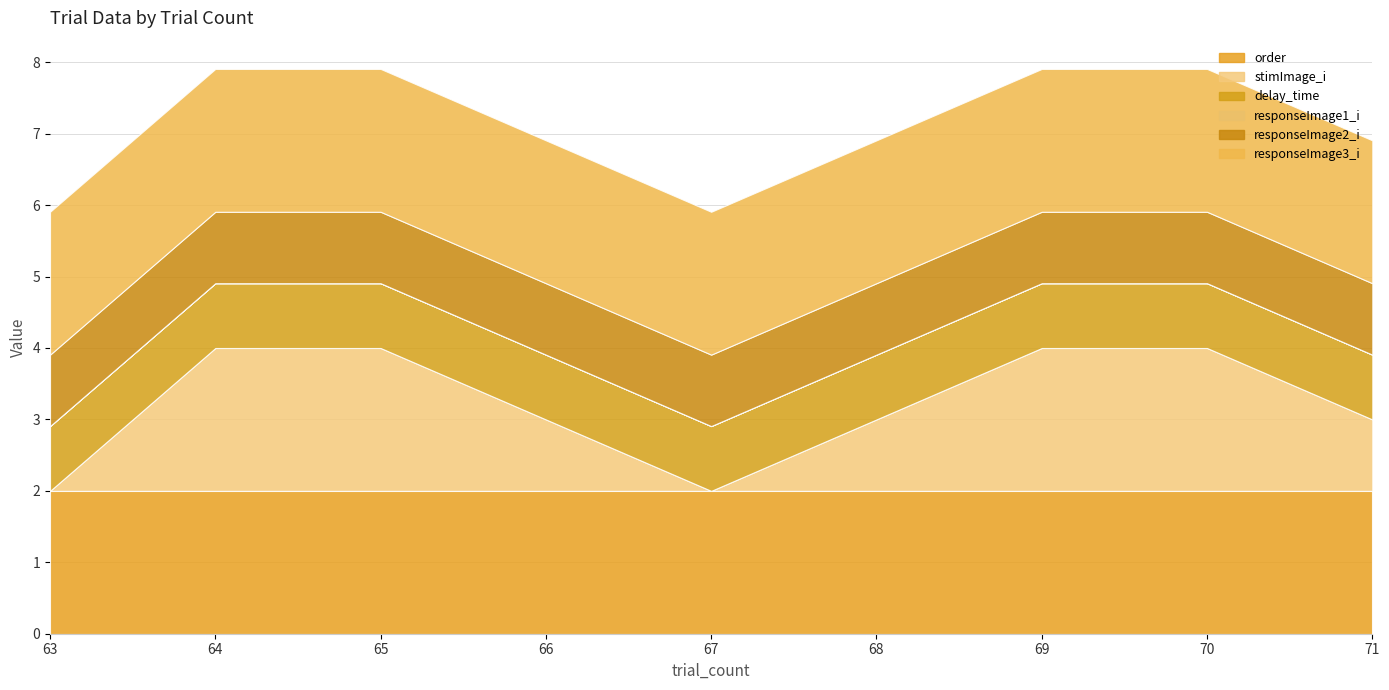

What is the sum of all responseImage2_i values?

9.0